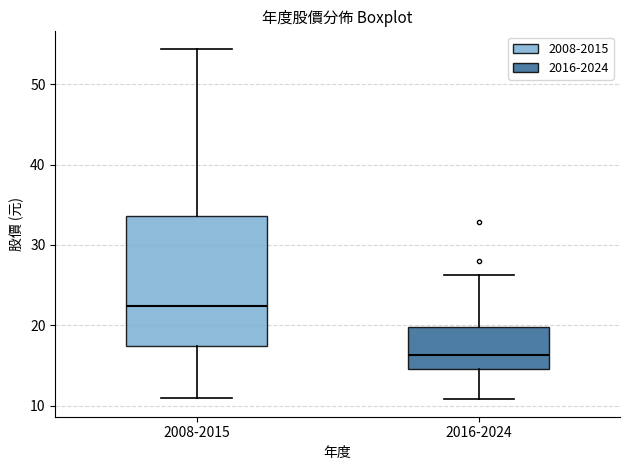

Which box is the tallest, from its lower edge to its upper edge?

2008-2015